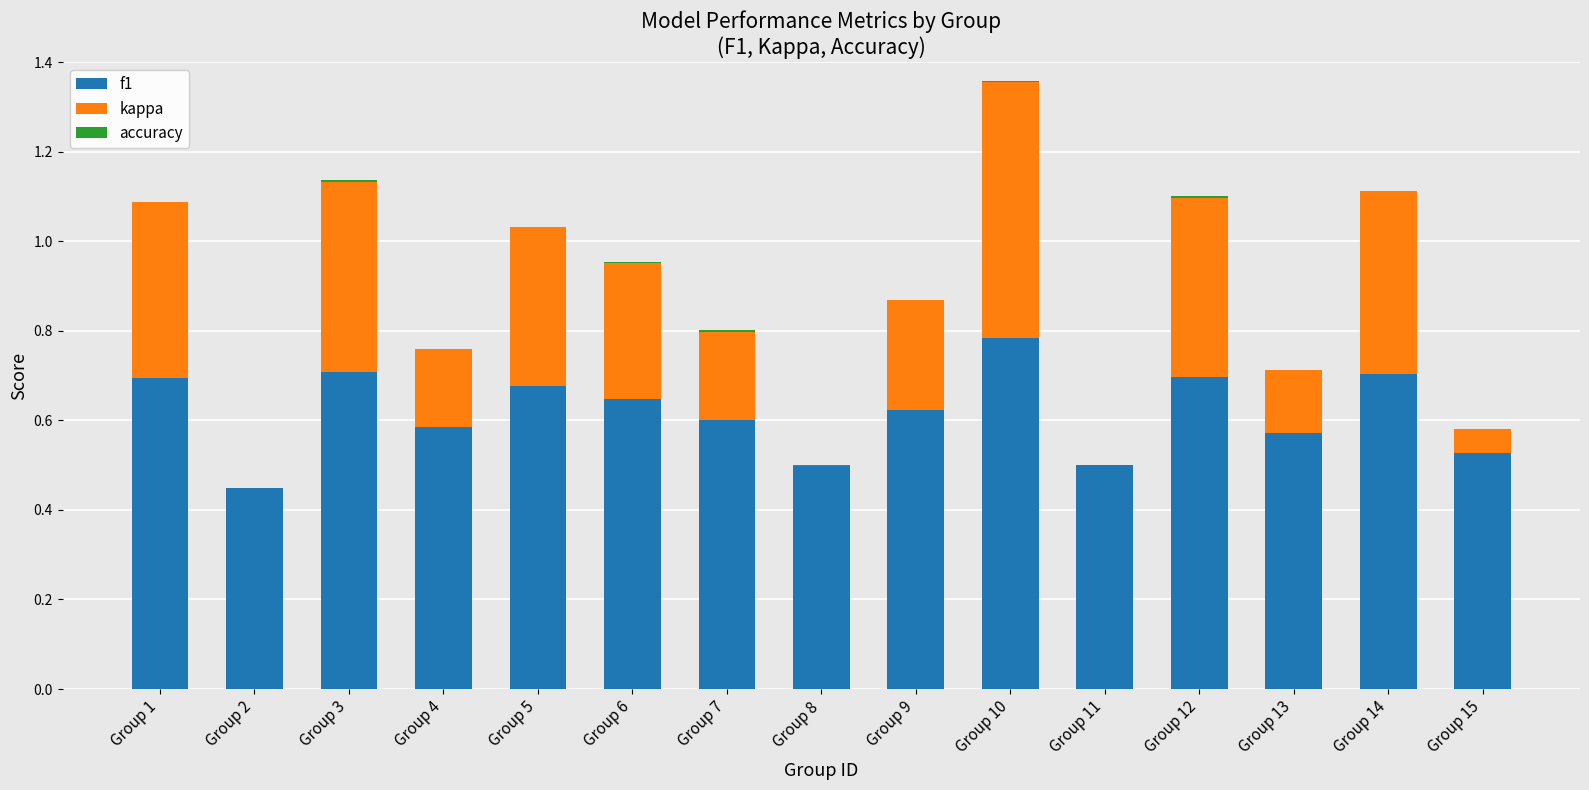

The f1 series shows 0.7 at Group 12. True or false?

True